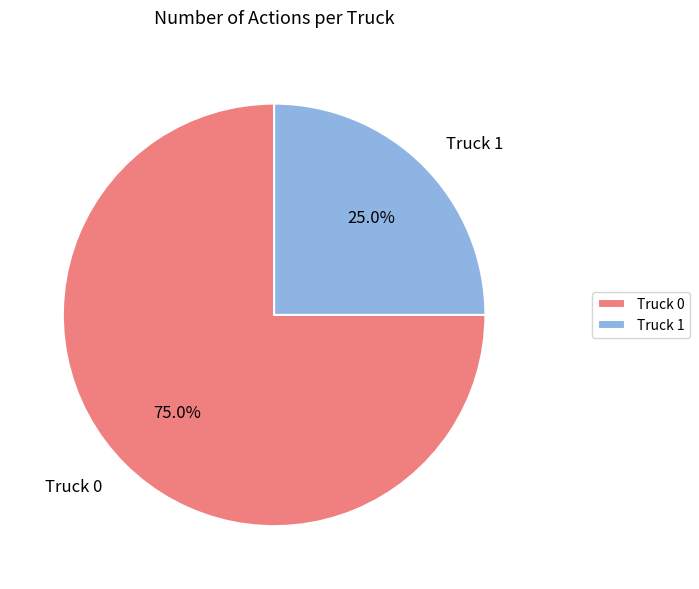

To the nearest percent, what percentage of the pie is Truck 1?

25%